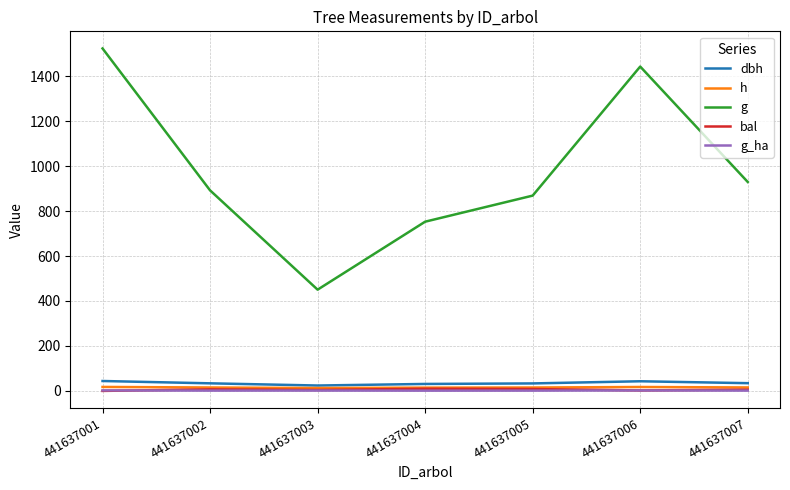

What is the sum of all h values?

107.8